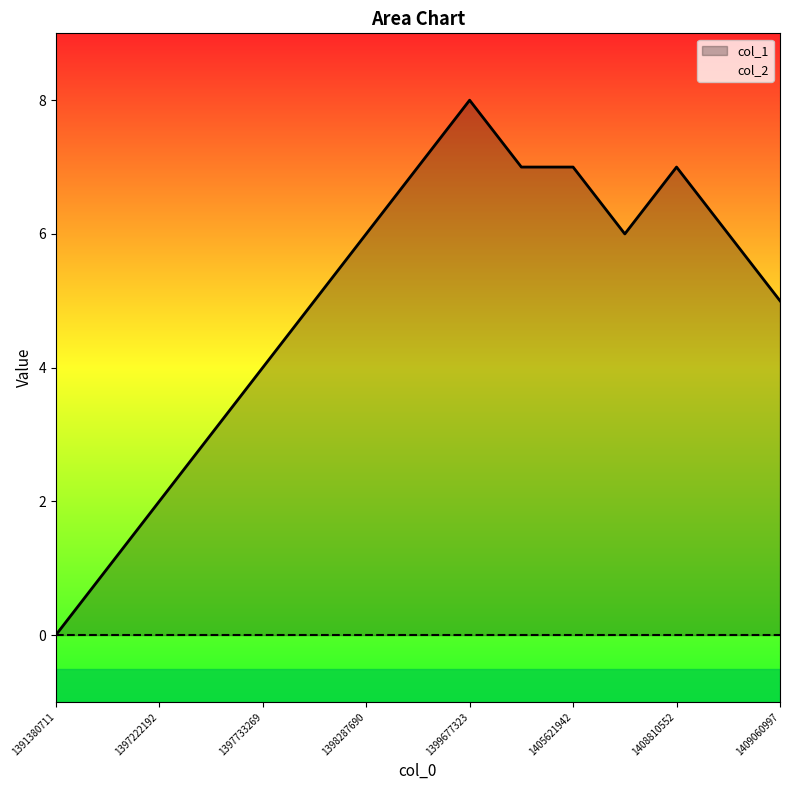

Does the chart display data point markers on the line(s)?

No